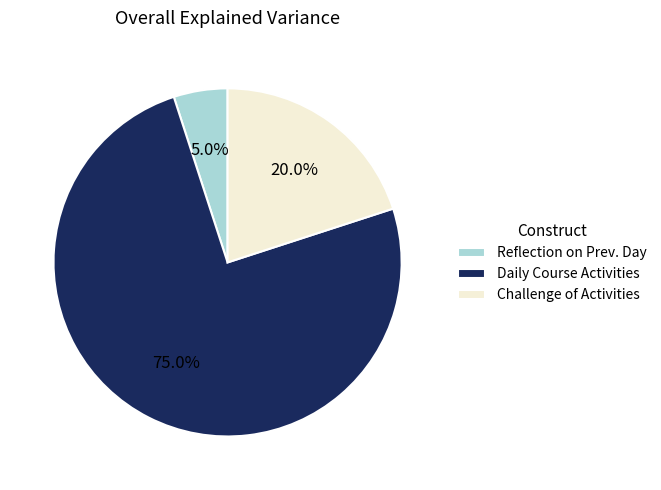

Which has a higher value, Challenge of Activities or Daily Course Activities?

Daily Course Activities